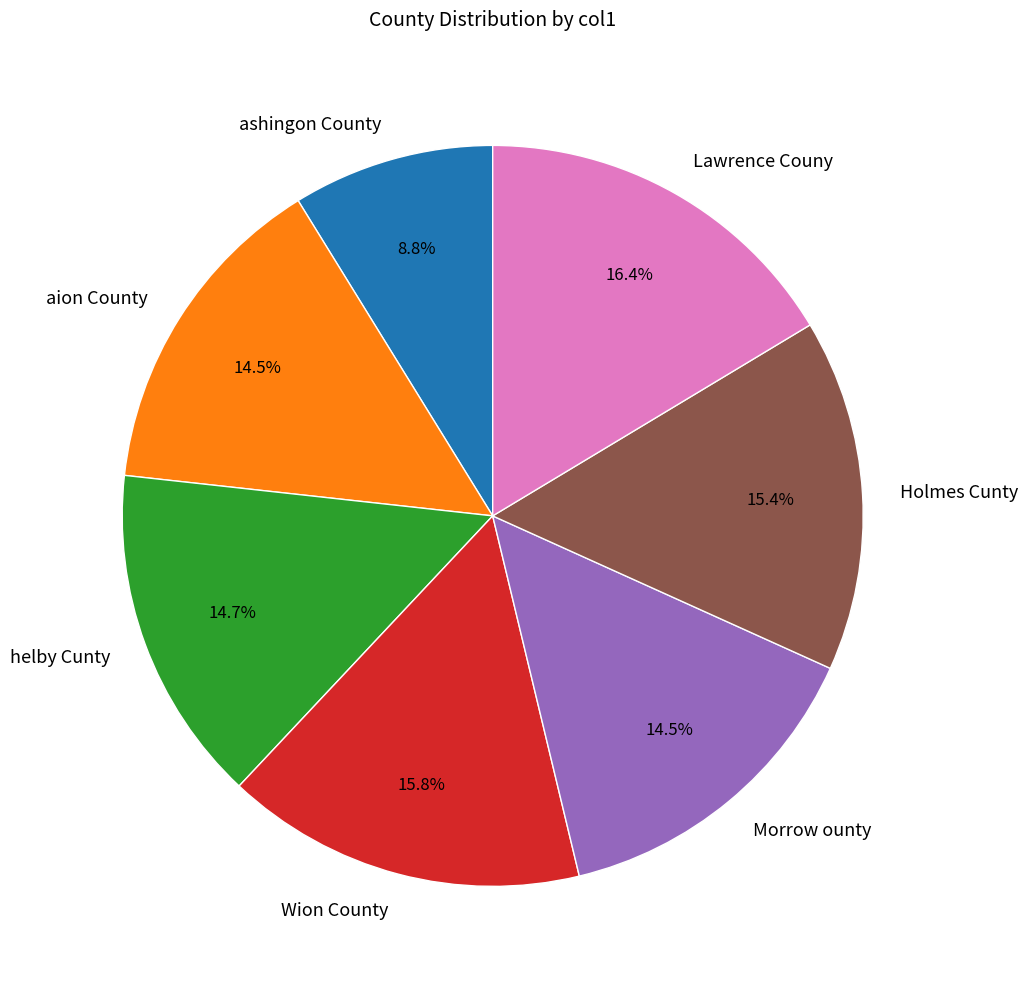

To the nearest percent, what is the combined percentage of ashingon County and Holmes Cunty?

24%